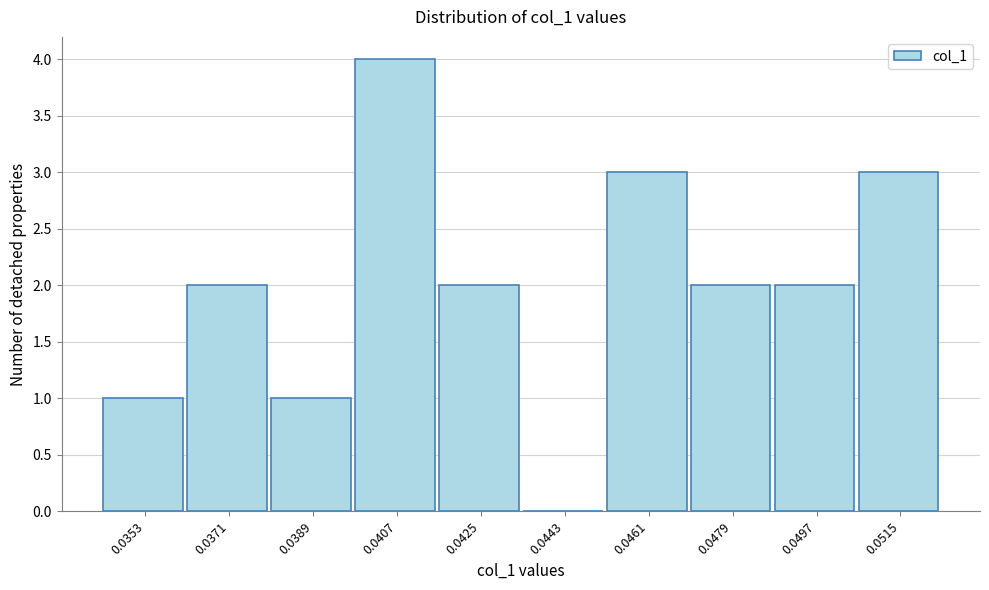

Reading right to left, what are all the values shown in this chart?

0.0515=3	0.0497=2	0.0479=2	0.0461=3	0.0443=0	0.0425=2	0.0407=4	0.0389=1	0.0371=2	0.0353=1